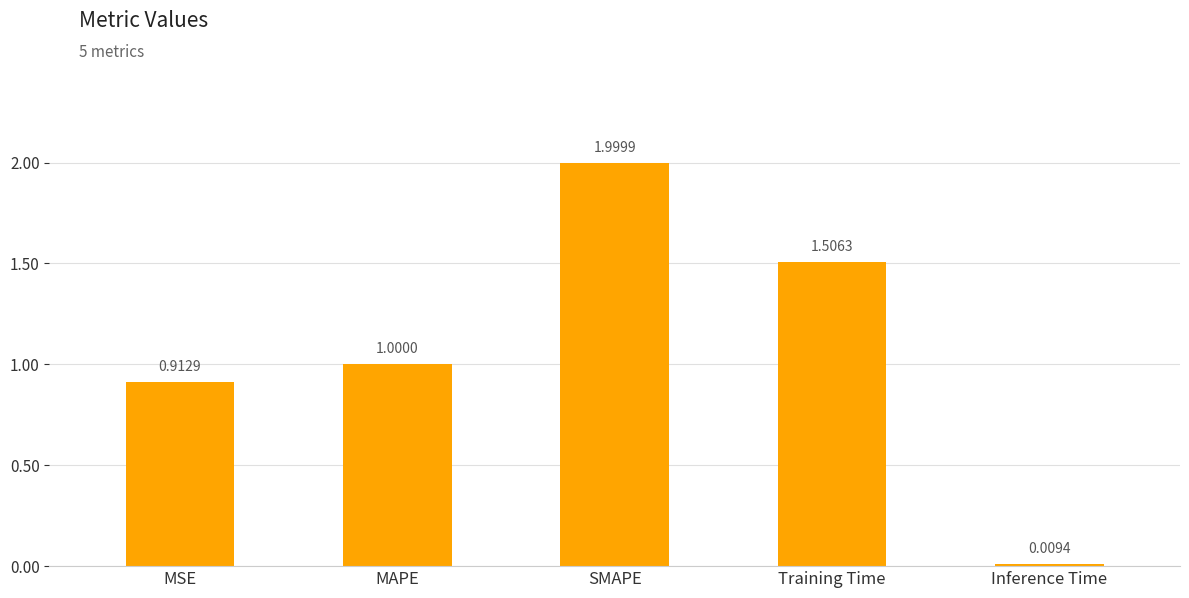

Where is the data nearest to the value 1?

MAPE